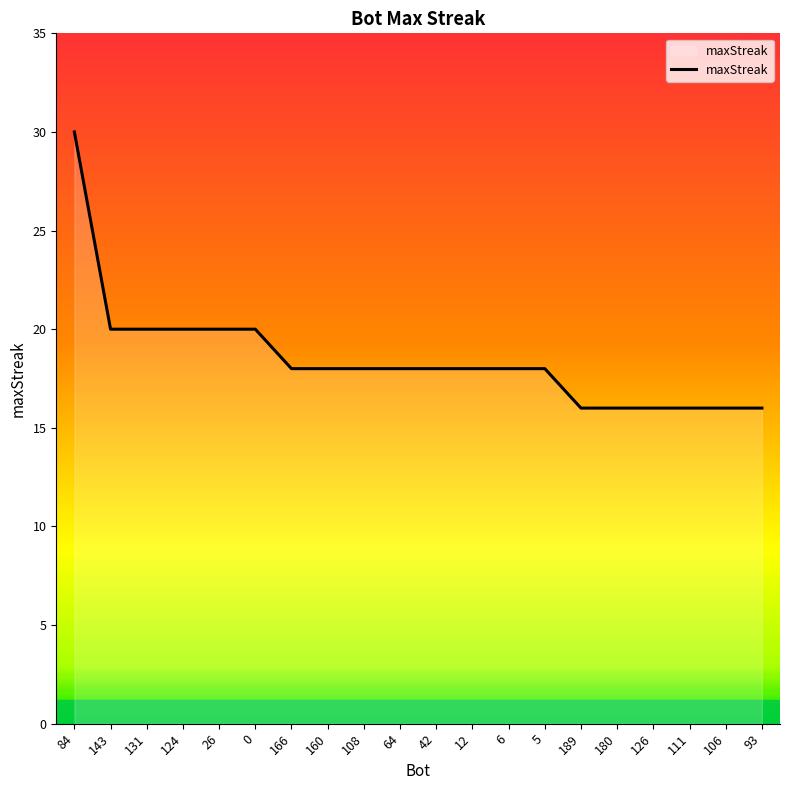

Reading left to right, list all the values displayed in this chart.

30	20	20	20	20	20	18	18	18	18	18	18	18	18	16	16	16	16	16	16